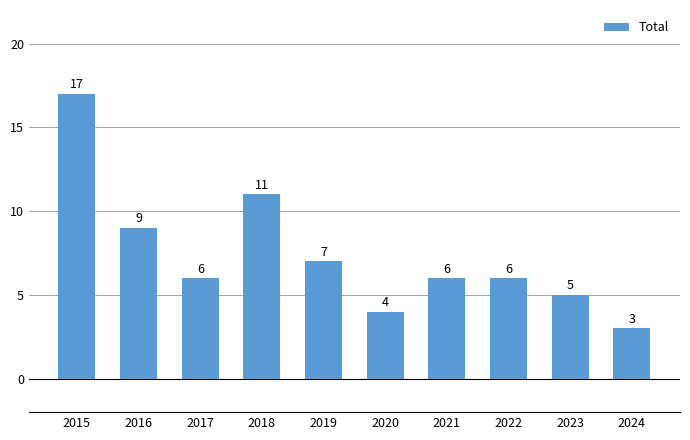

How many data points are less than 6?

3